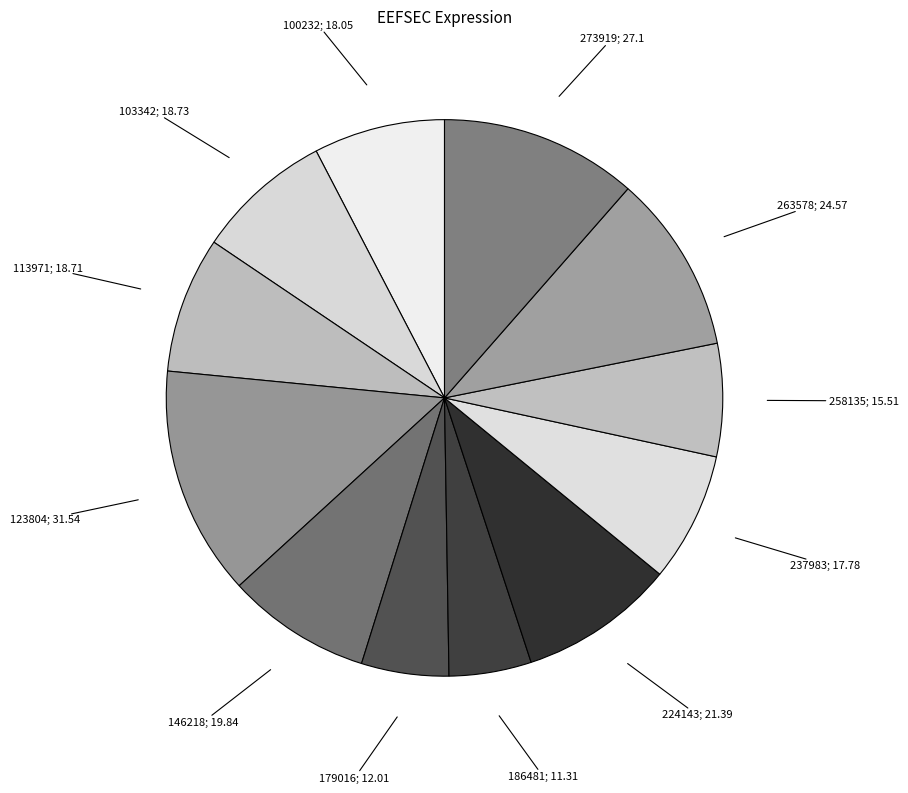

Rank the categories by value from highest to lowest.

123804, 273919, 263578, 224143, 146218, 103342, 113971, 100232, 237983, 258135, 179016, 186481